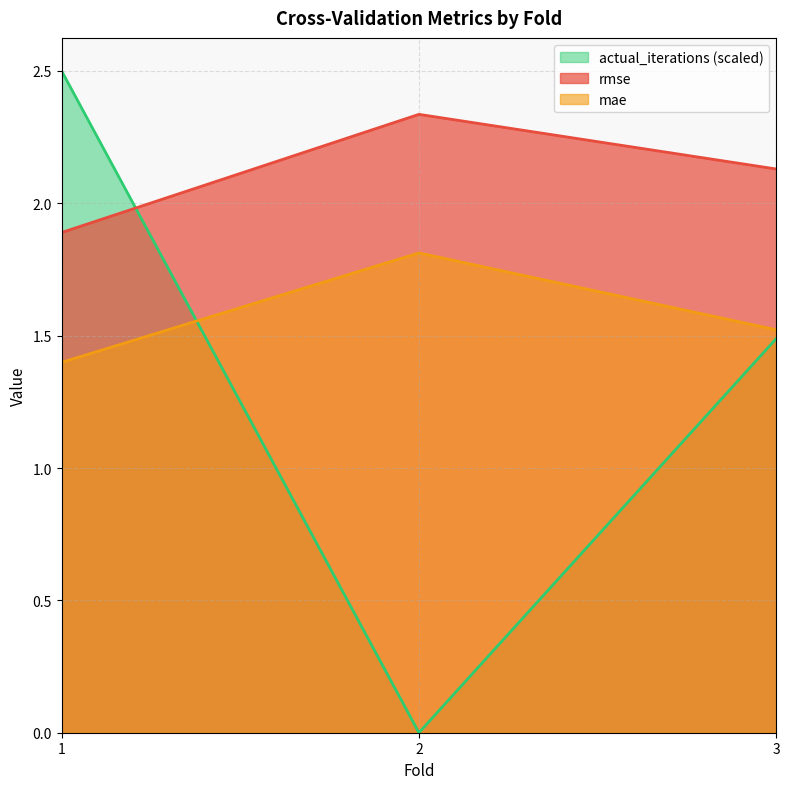

How many lines are shown in the chart?

3